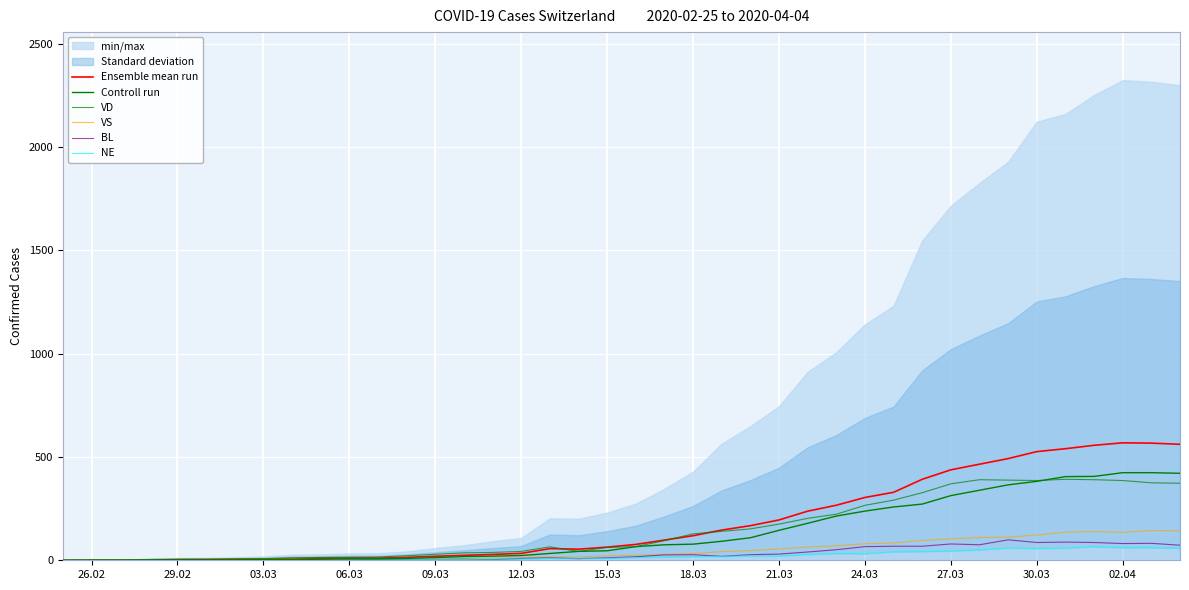

The Ensemble mean run series shows 360.5 at 35. True or false?

False